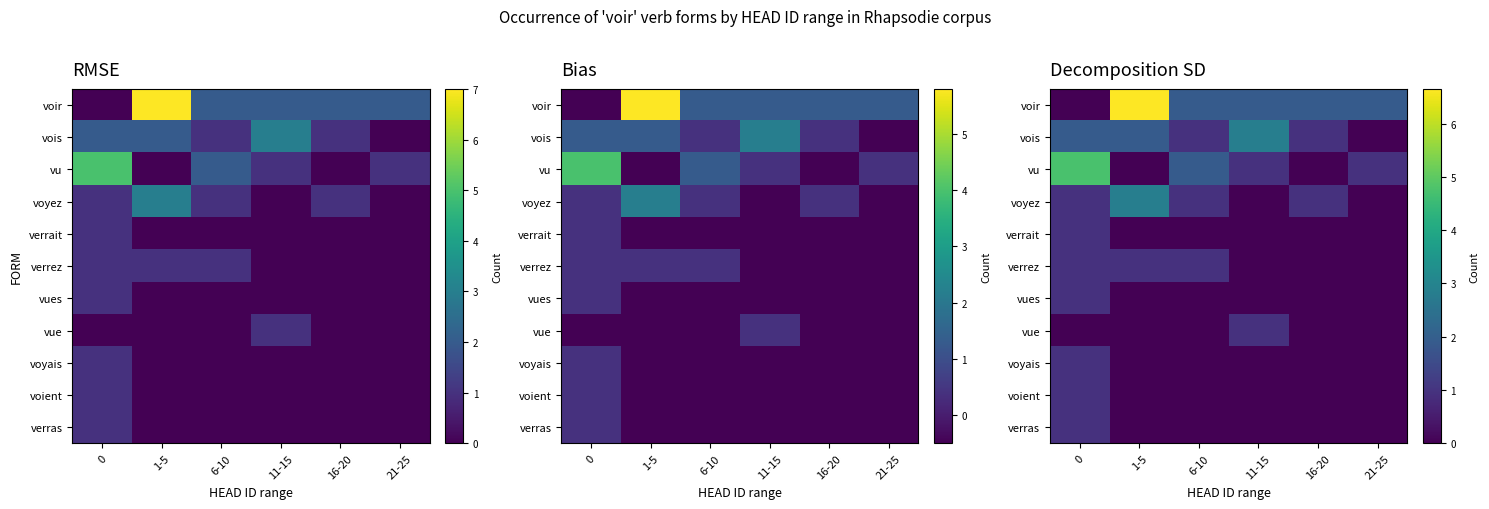

How many values in the verrez series exceed 0?

3